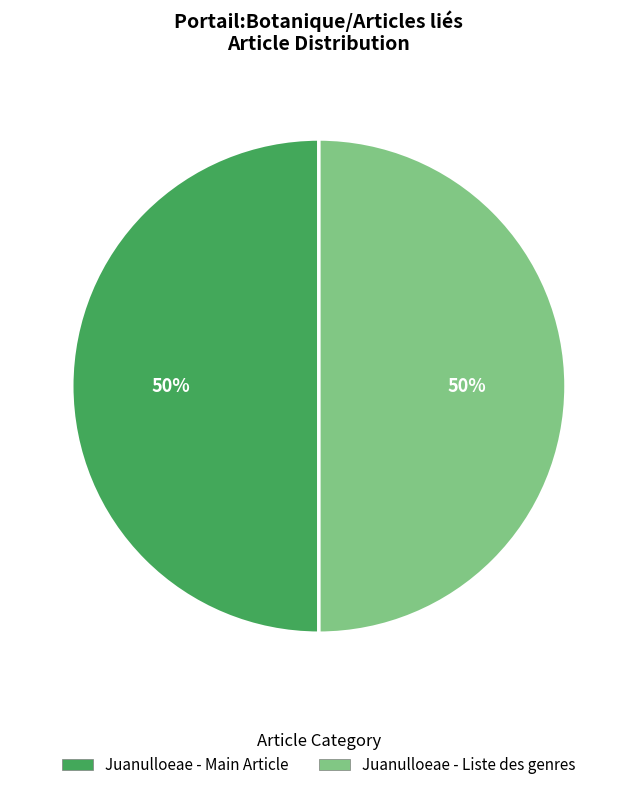

To the nearest percent, what is the average slice percentage?

50%